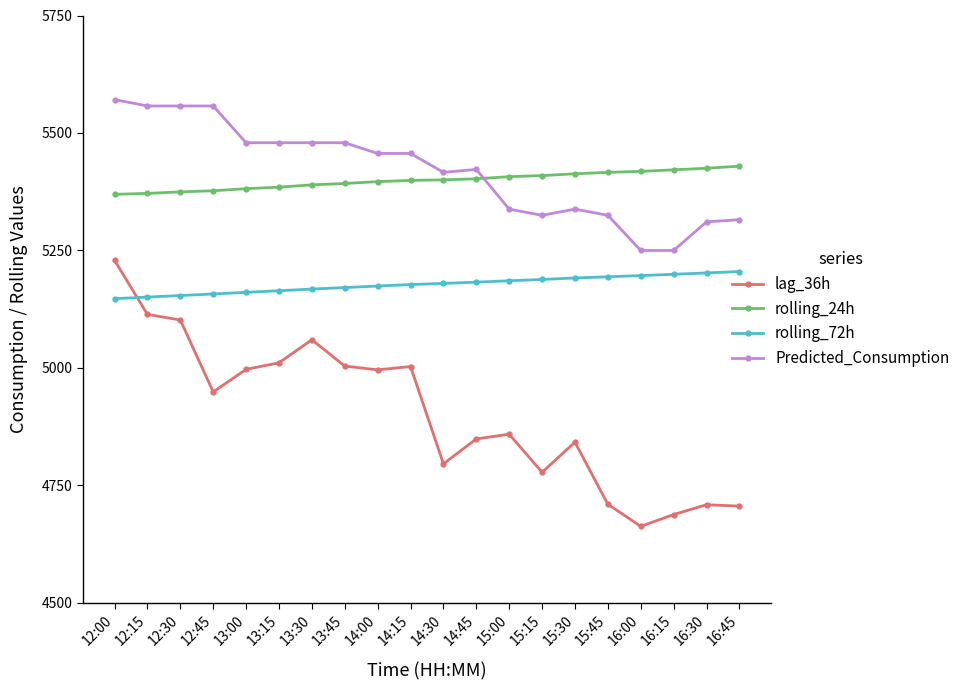

Which category has the highest value in the lag_36h series?

12:00